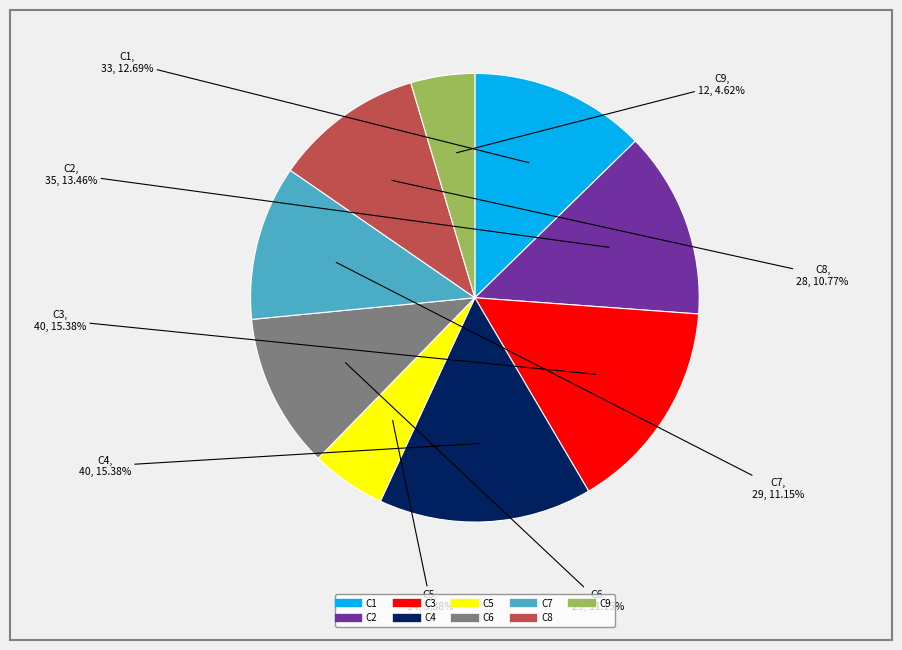

Which category has the smallest portion of the pie?

C9